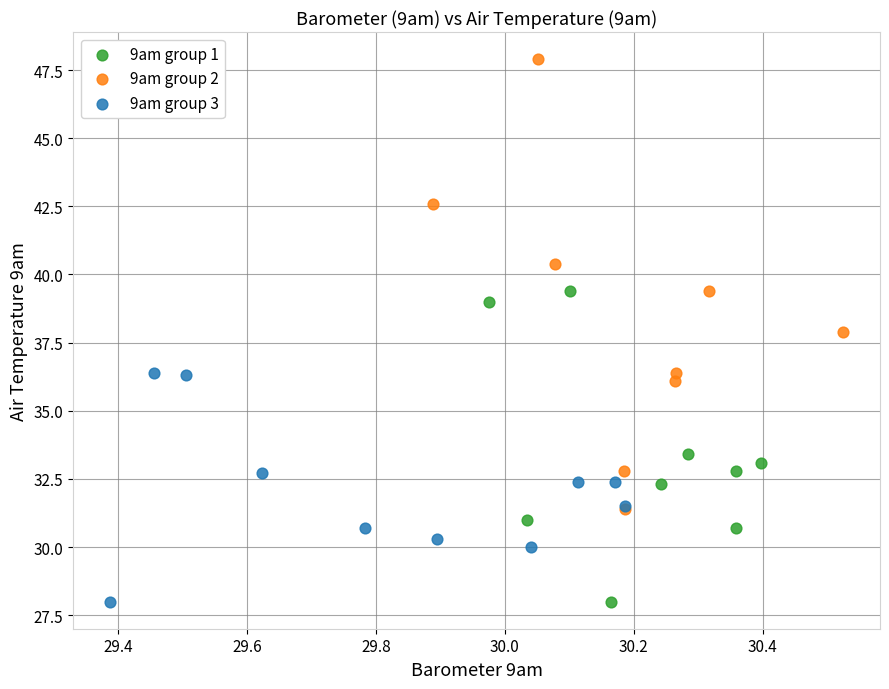

Which series has the widest spread of Y values?

9am group 2